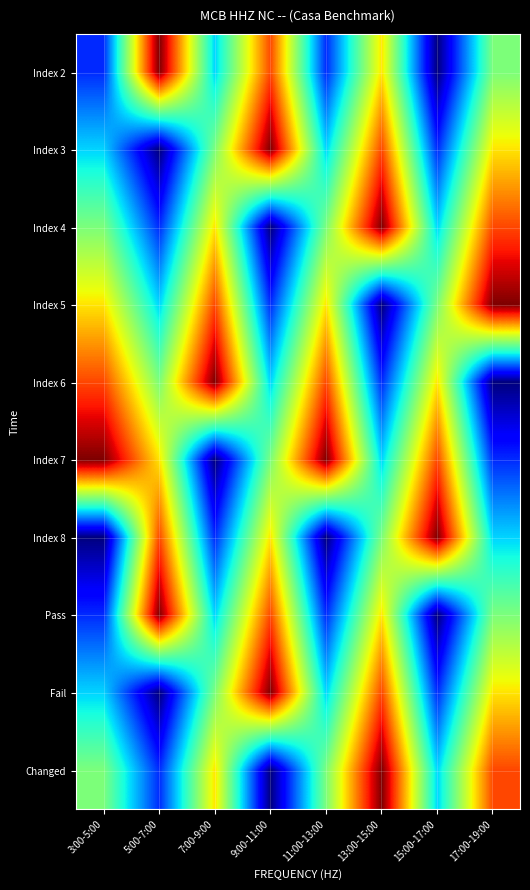

Reading right to left, extract all data points from this chart.

Index 2: 17:00-19:00=5	15:00-17:00=2	13:00-15:00=6	11:00-13:00=3	9:00-11:00=7	7:00-9:00=4	5:00-7:00=8	3:00-5:00=3
Index 3: 17:00-19:00=6	15:00-17:00=3	13:00-15:00=7	11:00-13:00=4	9:00-11:00=8	7:00-9:00=5	5:00-7:00=2	3:00-5:00=4
Index 4: 17:00-19:00=7	15:00-17:00=4	13:00-15:00=8	11:00-13:00=5	9:00-11:00=2	7:00-9:00=6	5:00-7:00=3	3:00-5:00=5
Index 5: 17:00-19:00=8	15:00-17:00=5	13:00-15:00=2	11:00-13:00=6	9:00-11:00=3	7:00-9:00=7	5:00-7:00=4	3:00-5:00=6
Index 6: 17:00-19:00=2	15:00-17:00=6	13:00-15:00=3	11:00-13:00=7	9:00-11:00=4	7:00-9:00=8	5:00-7:00=5	3:00-5:00=7
Index 7: 17:00-19:00=3	15:00-17:00=7	13:00-15:00=4	11:00-13:00=8	9:00-11:00=5	7:00-9:00=2	5:00-7:00=6	3:00-5:00=8
Index 8: 17:00-19:00=4	15:00-17:00=8	13:00-15:00=5	11:00-13:00=2	9:00-11:00=6	7:00-9:00=3	5:00-7:00=7	3:00-5:00=2
Pass: 17:00-19:00=5	15:00-17:00=2	13:00-15:00=6	11:00-13:00=3	9:00-11:00=7	7:00-9:00=4	5:00-7:00=8	3:00-5:00=3
Fail: 17:00-19:00=6	15:00-17:00=3	13:00-15:00=7	11:00-13:00=4	9:00-11:00=8	7:00-9:00=5	5:00-7:00=2	3:00-5:00=4
Changed: 17:00-19:00=7	15:00-17:00=4	13:00-15:00=8	11:00-13:00=5	9:00-11:00=2	7:00-9:00=6	5:00-7:00=3	3:00-5:00=5